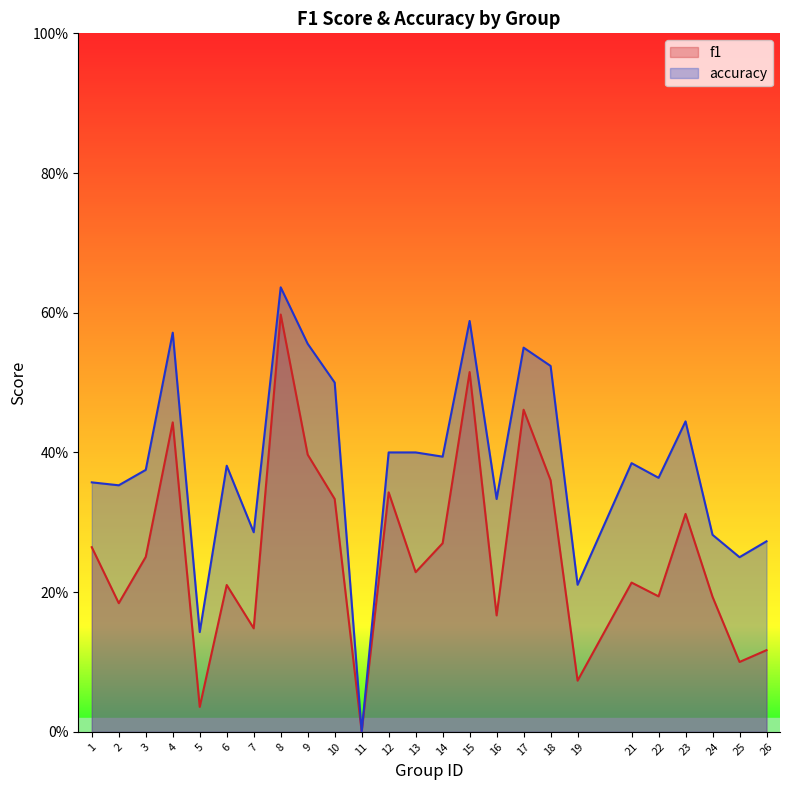

True or false: f1 has a value of 0.0 at 25.

False